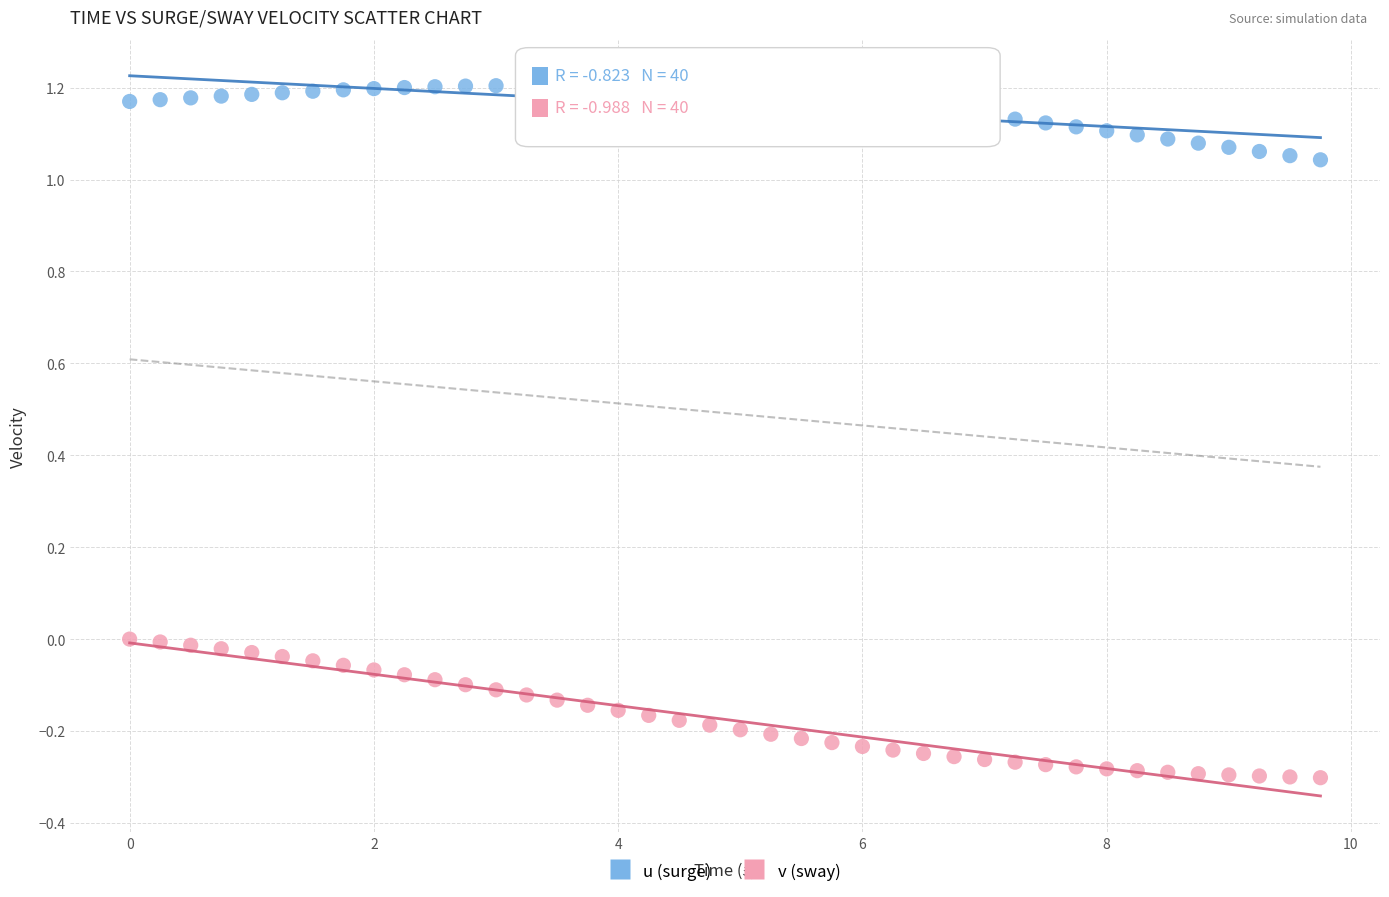

Across all data points, what is the range of Y values (max minus min)?

1.5